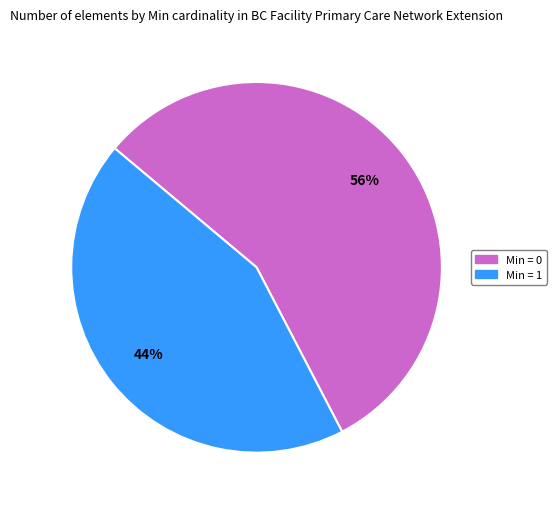

Which category has the biggest portion of the pie?

Min = 0